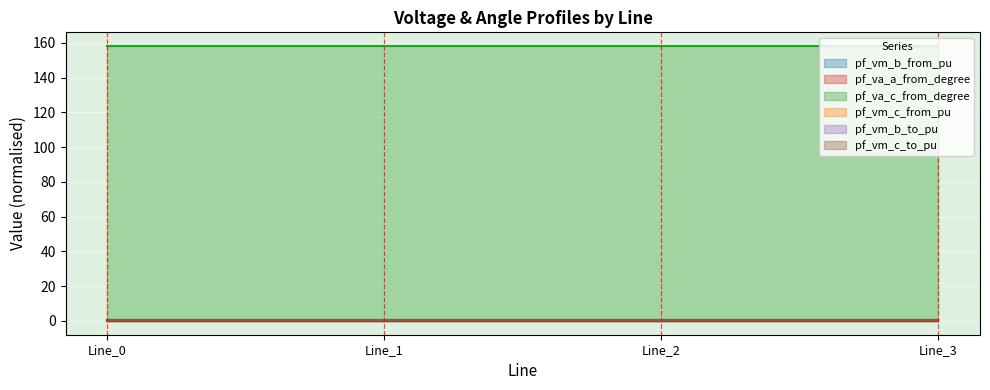

What is the maximum value for pf_vm_c_from_pu?

0.5